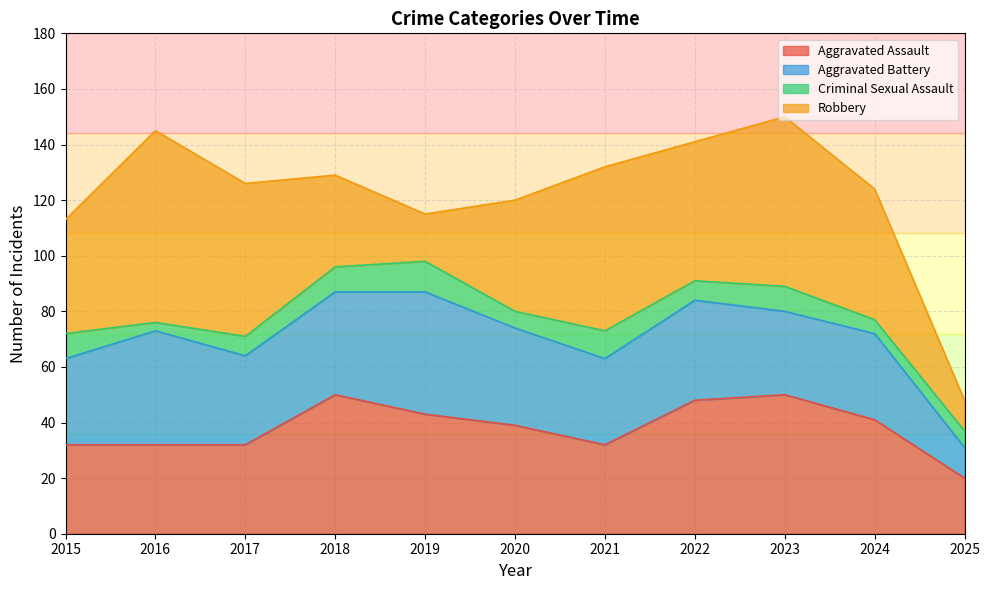

What is the difference between the maximum and second lowest values in the Aggravated Assault series?

18